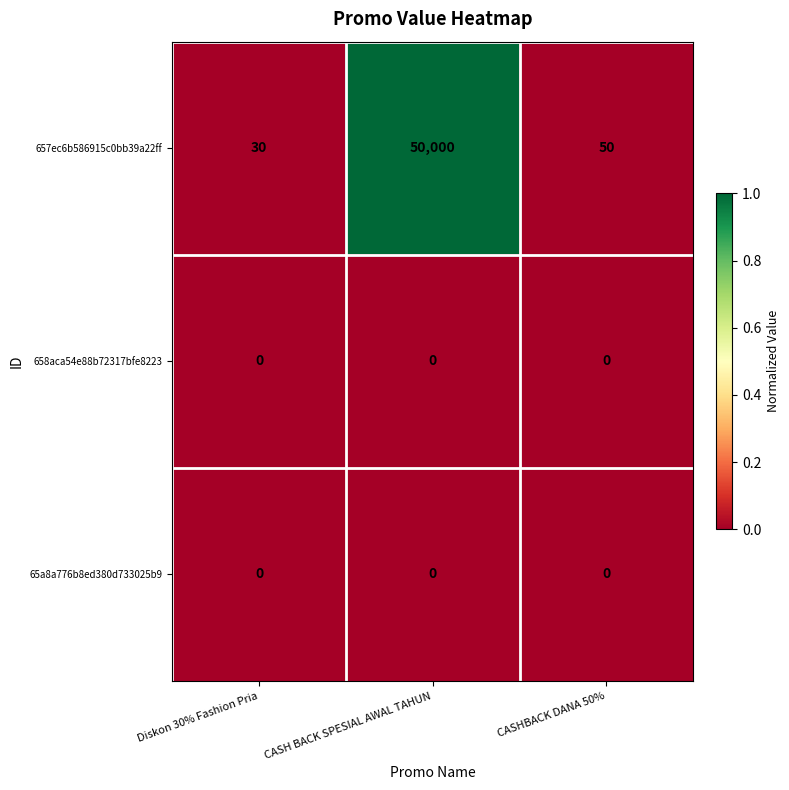

Which series has the widest spread of values?

657ec6b586915c0bb39a22ff